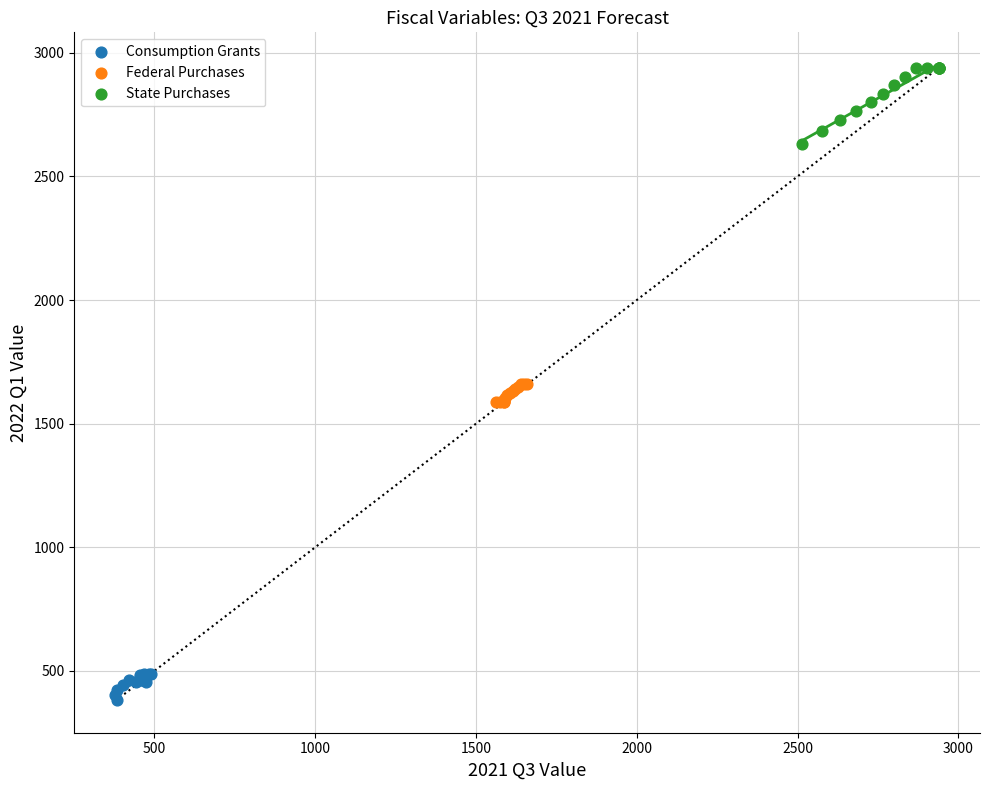

Which series reaches the minimum Y coordinate?

Consumption Grants